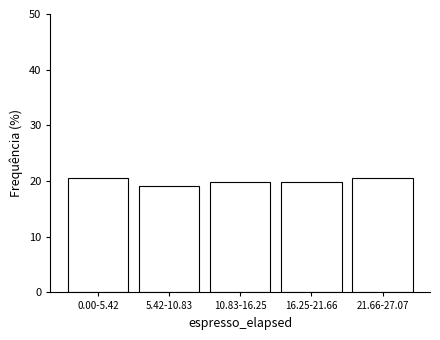

Reading right to left, transcribe all the data shown in this chart.

21.66-27.07=20.6	16.25-21.66=19.9	10.83-16.25=19.9	5.42-10.83=19.1	0.00-5.42=20.6